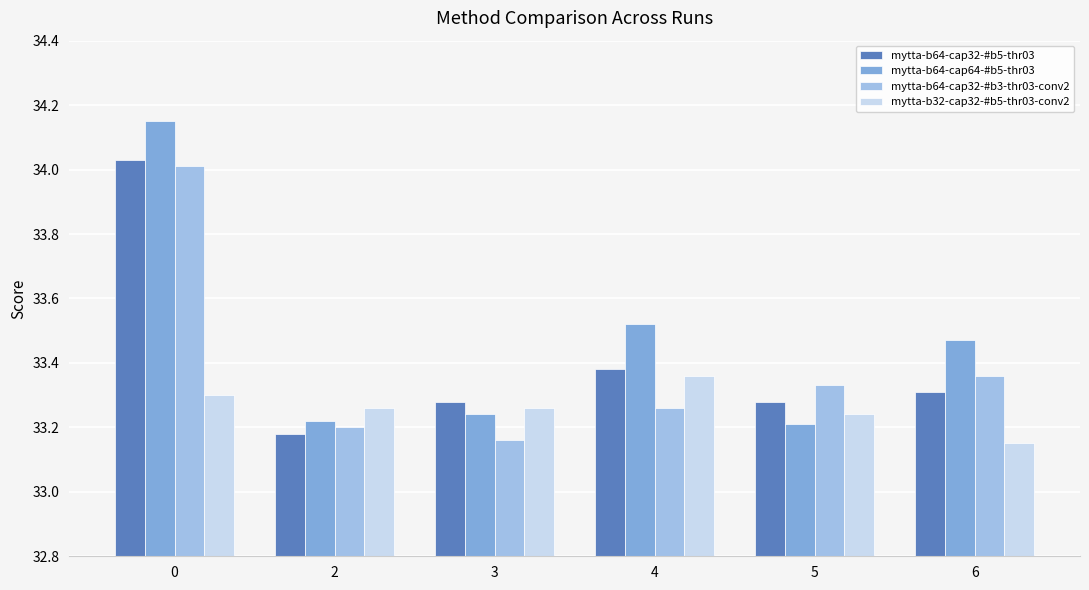

What is the total value across all series at 0?

135.5